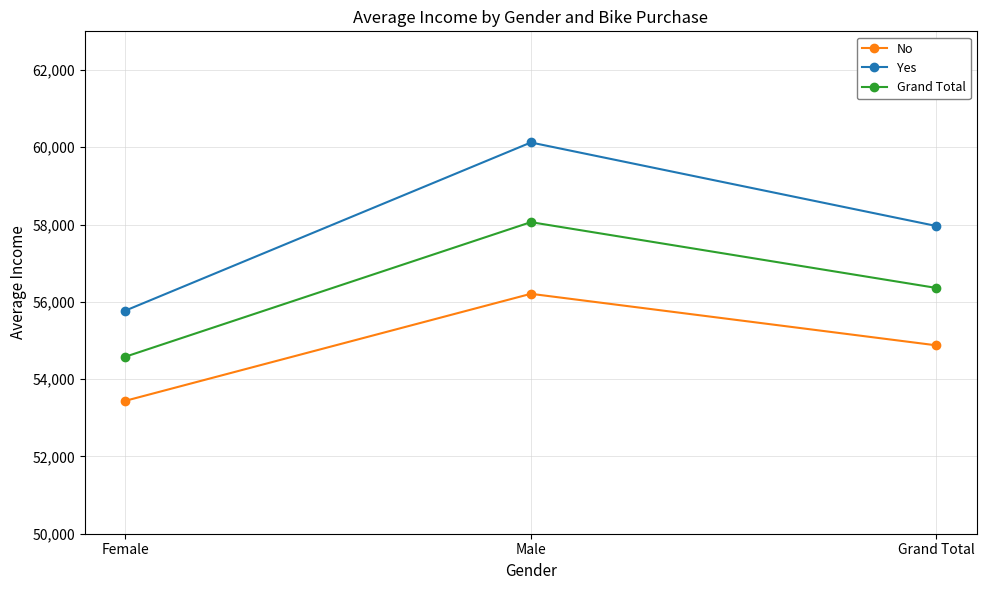

At which category does the chart reach its minimum across all series?

Female